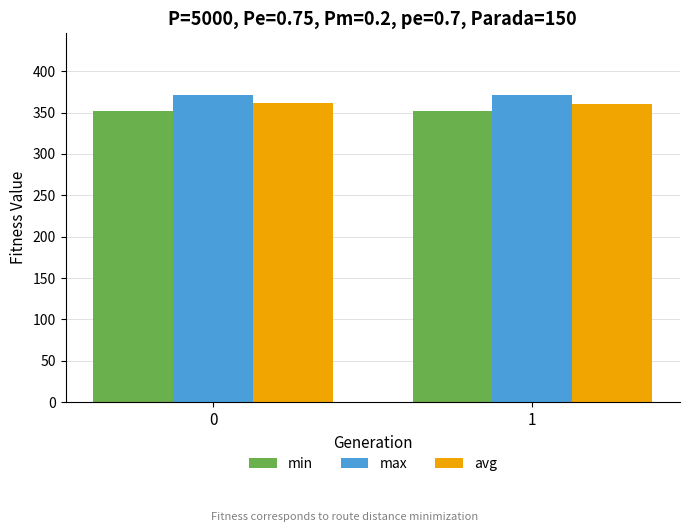

True or false: max has a value of 217.1 at 1.

False